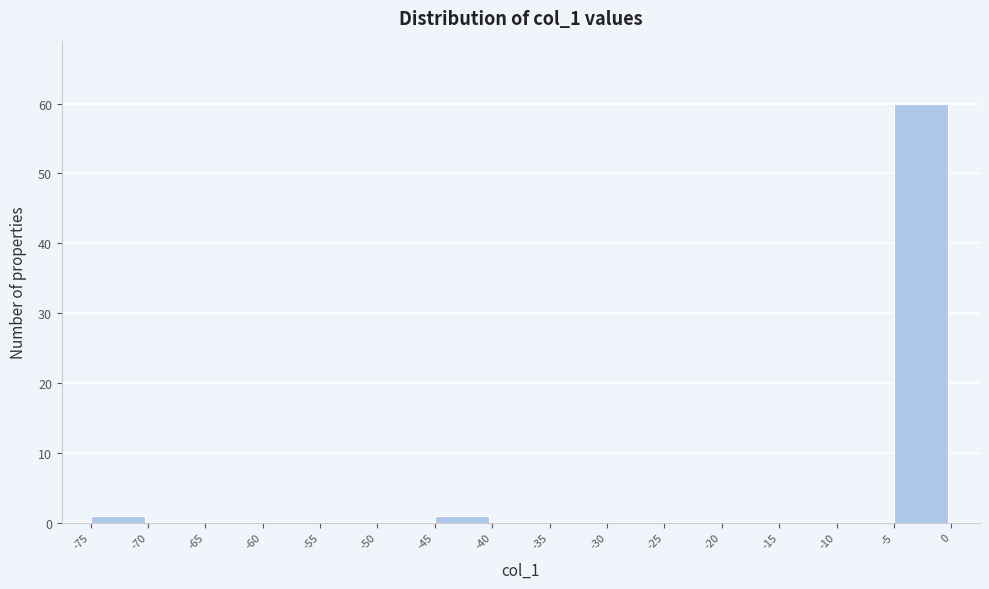

Reading left to right, transcribe this chart: for each bar, give the range it covers on the x-axis and its height. The values are not printed on the chart, so give them approximately, as read against the axis.

-75 to -70: 1
-70 to -65: 0
-65 to -60: 0
-60 to -55: 0
-55 to -50: 0
-50 to -45: 0
-45 to -40: 1
-40 to -35: 0
-35 to -30: 0
-30 to -25: 0
-25 to -20: 0
-20 to -15: 0
-15 to -10: 0
-10 to -5: 0
-5 to 0: 60